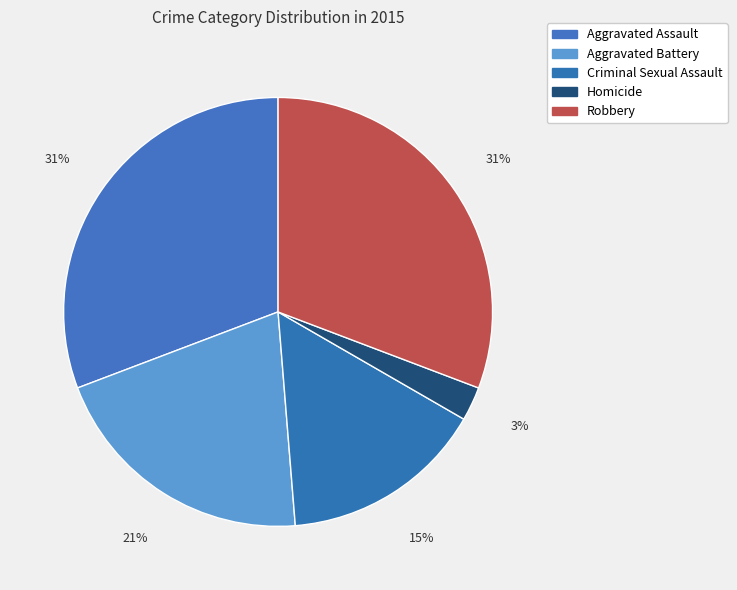

To the nearest percent, what portion does Criminal Sexual Assault represent?

15%